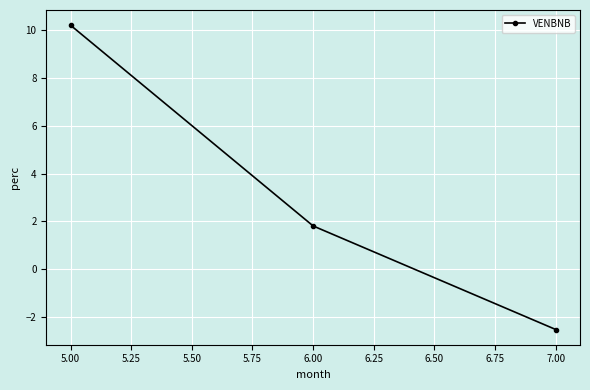

What is the label of the 1st point from the left?

5.00